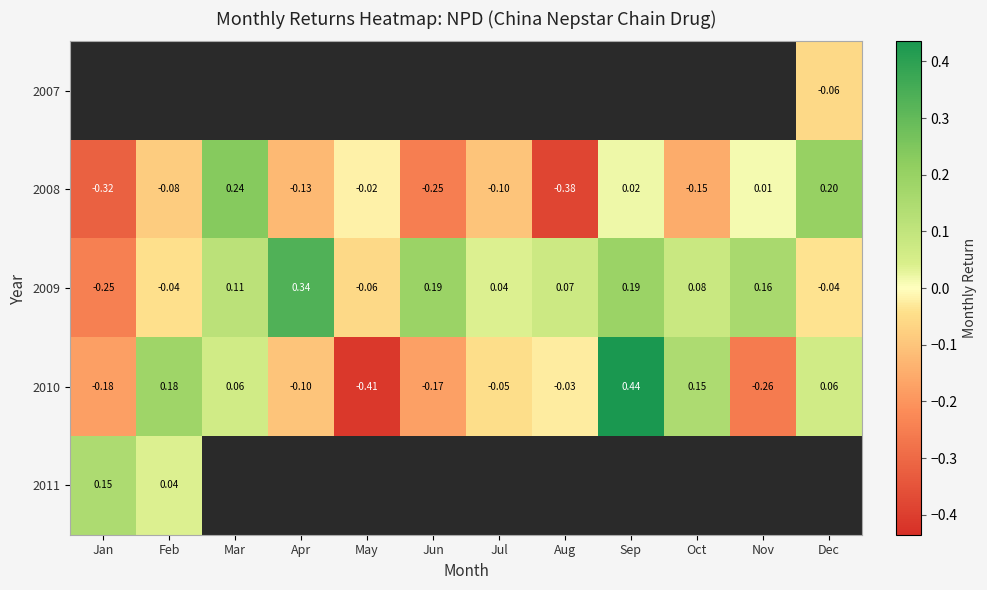

What is the minimum value shown in the chart?

-0.4